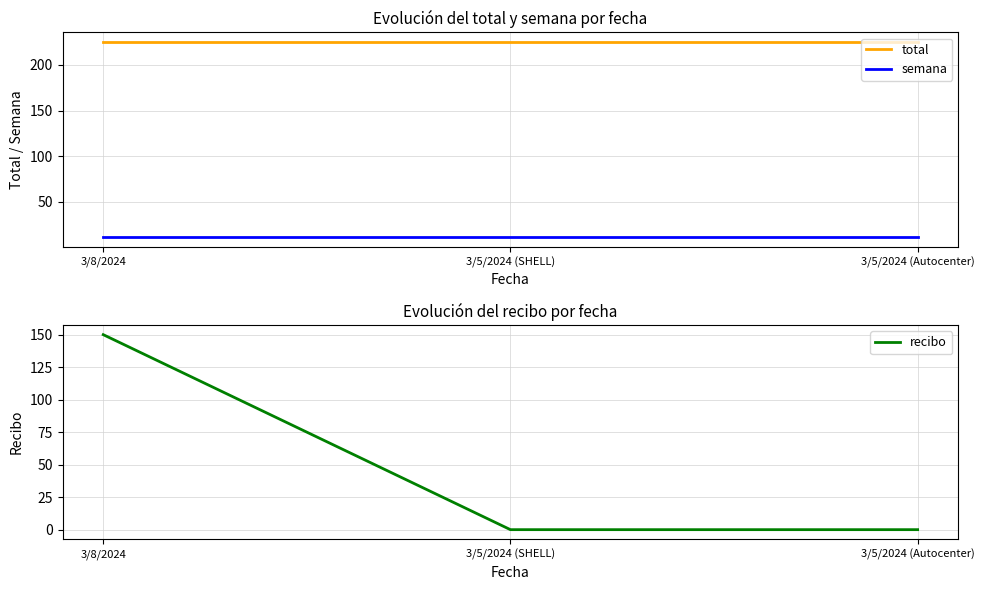

What is the sum of all semana values?

33